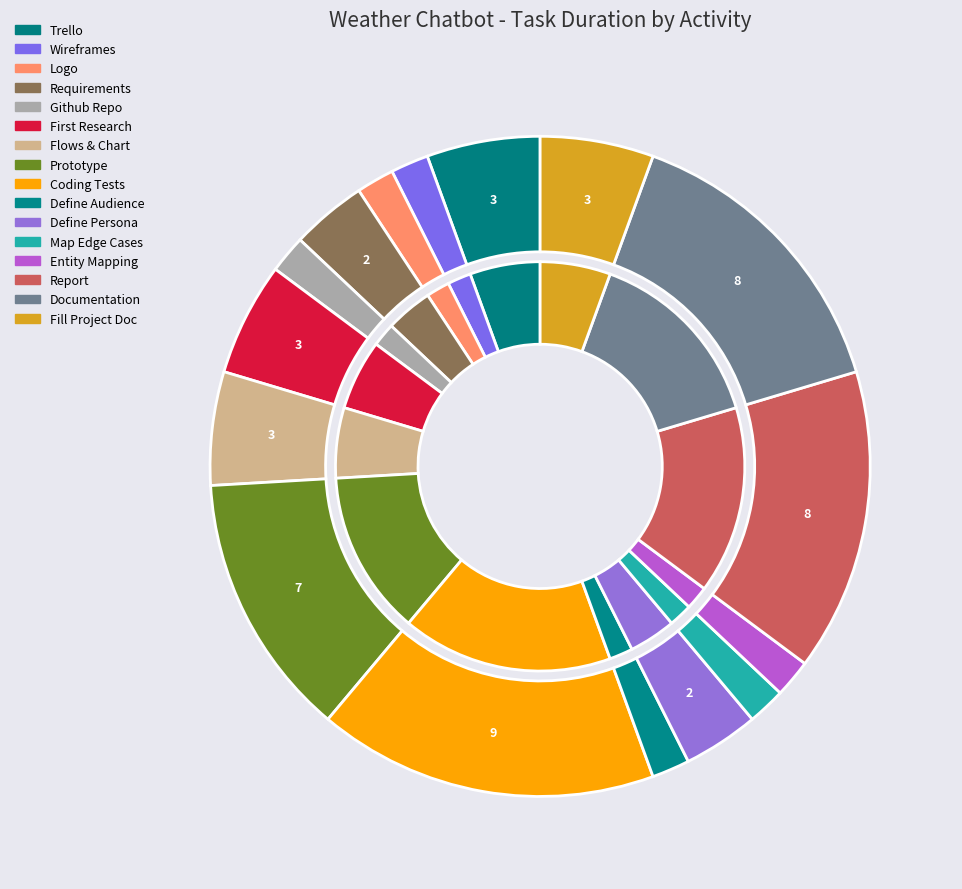

What percentage is the Define audience slice, to the nearest percent?

2%